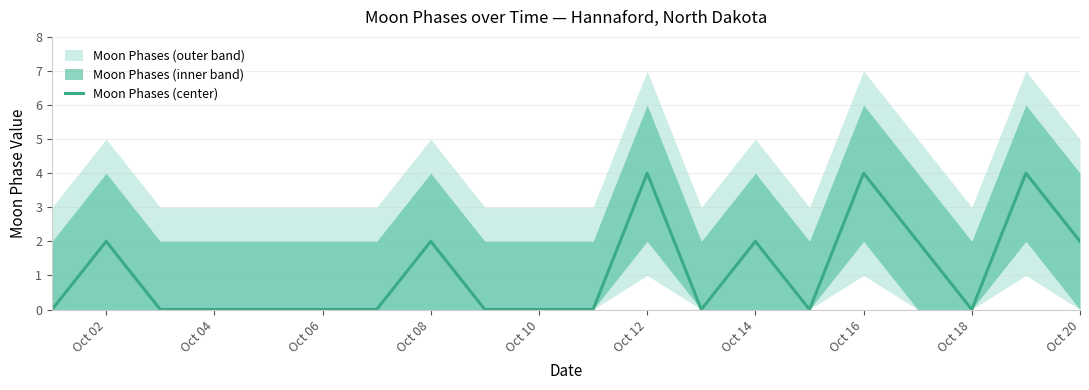

The Moon Phases (center) series shows 1 at Oct 20. True or false?

False